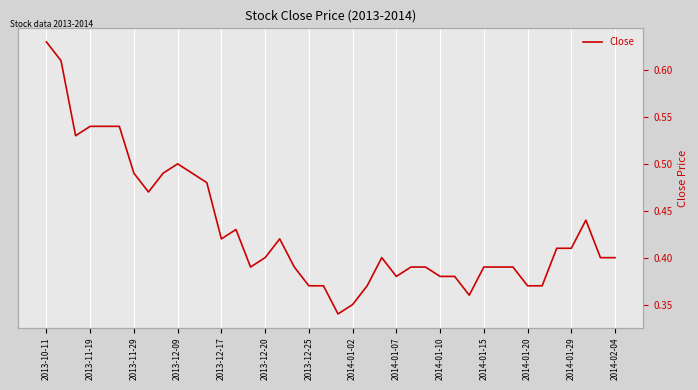

Reading right to left, extract all data points from this chart.

0.4	0.4	0.4	0.4	0.4	0.4	0.4	0.4	0.4	0.4	0.4	0.4	0.4	0.4	0.4	0.4	0.4	0.4	0.3	0.3	0.4	0.4	0.4	0.4	0.4	0.4	0.4	0.4	0.5	0.5	0.5	0.5	0.5	0.5	0.5	0.5	0.5	0.5	0.6	0.6